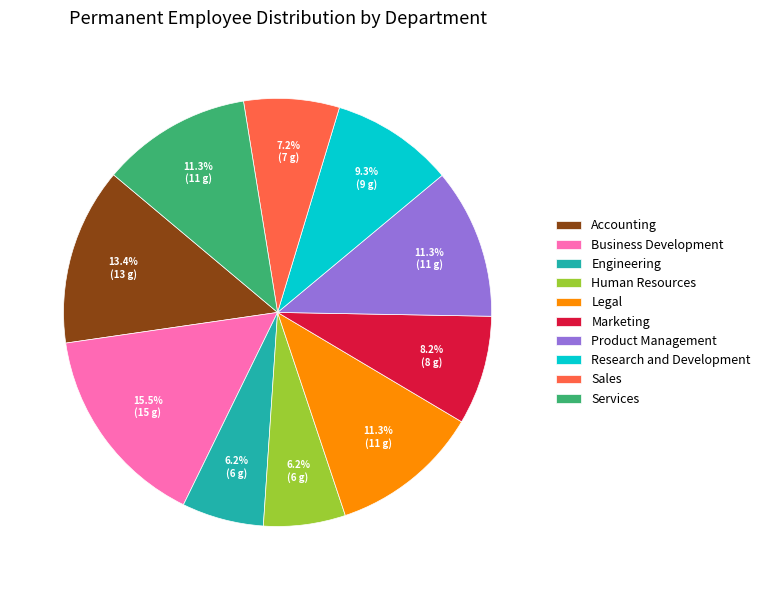

Which slice is the largest?

Business Development